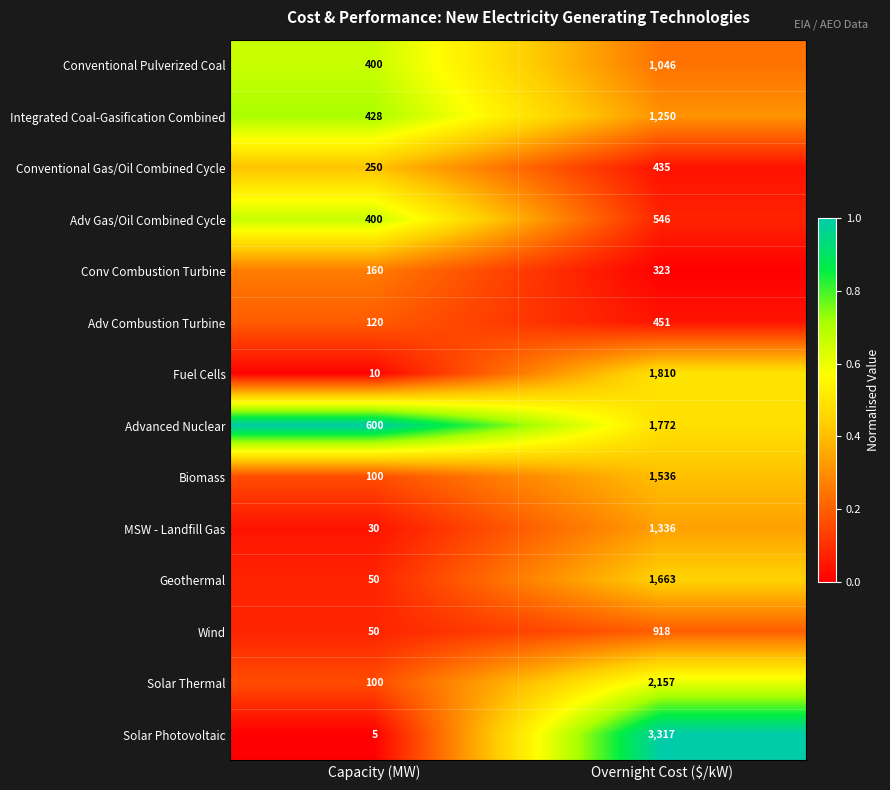

The value of Fuel Cells at Capacity (MW) is 2. True or false?

False